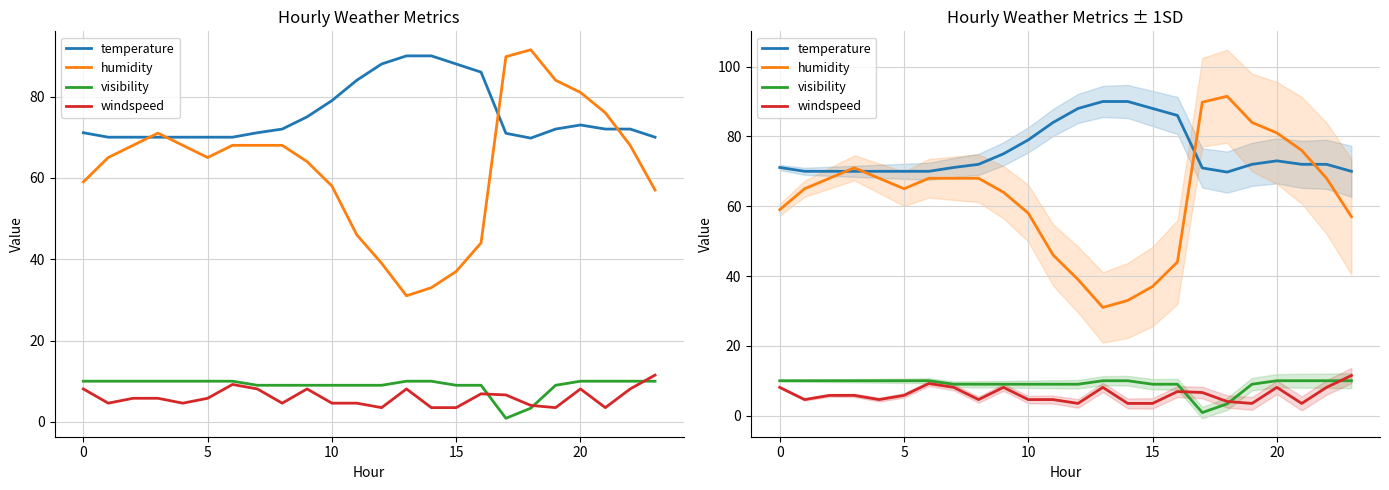

What are all the series names shown in the legend?

temperature, humidity, visibility, windspeed